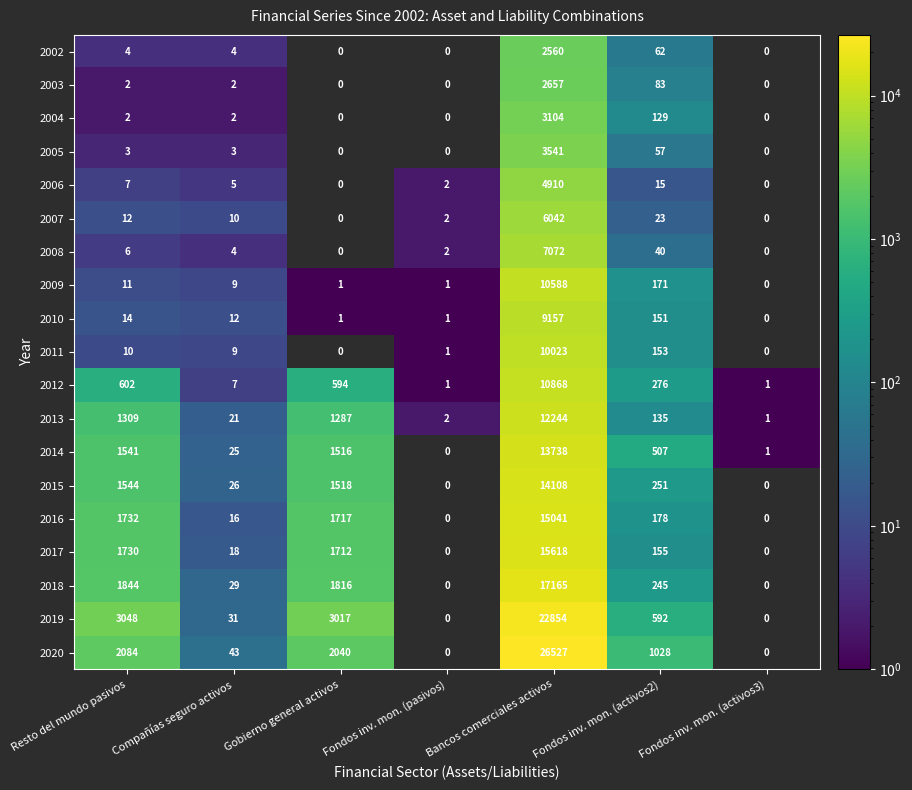

What is the difference between the maximum and minimum values in the 2017 series?

15618